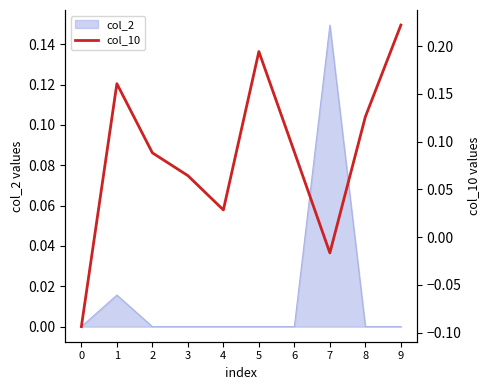

True or false: col_2 has a value of 0.2 at 7.

False